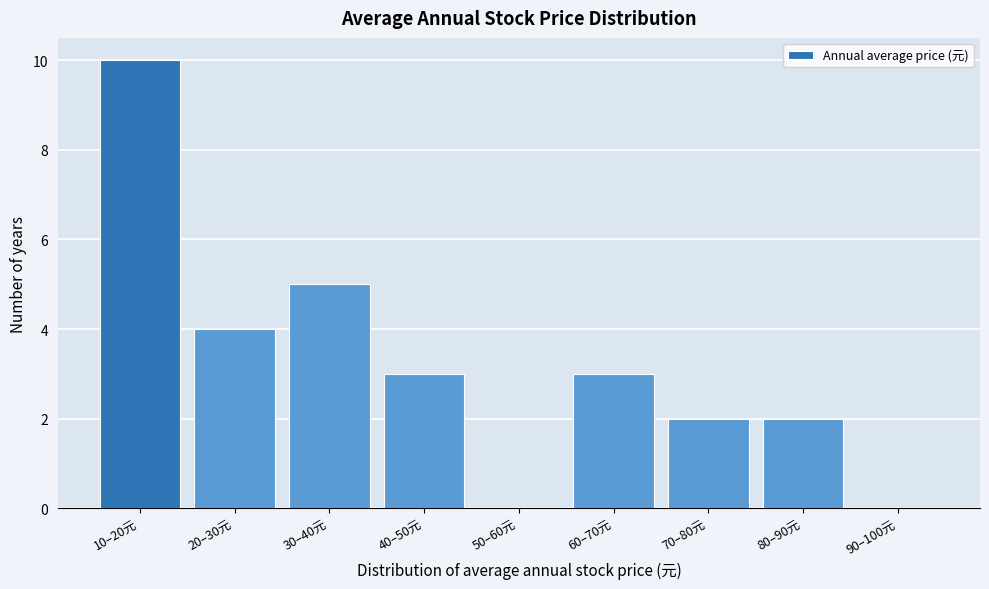

Reading right to left, what are all the values shown in this chart?

90–100元=0	80–90元=2	70–80元=2	60–70元=3	50–60元=0	40–50元=3	30–40元=5	20–30元=4	10–20元=10